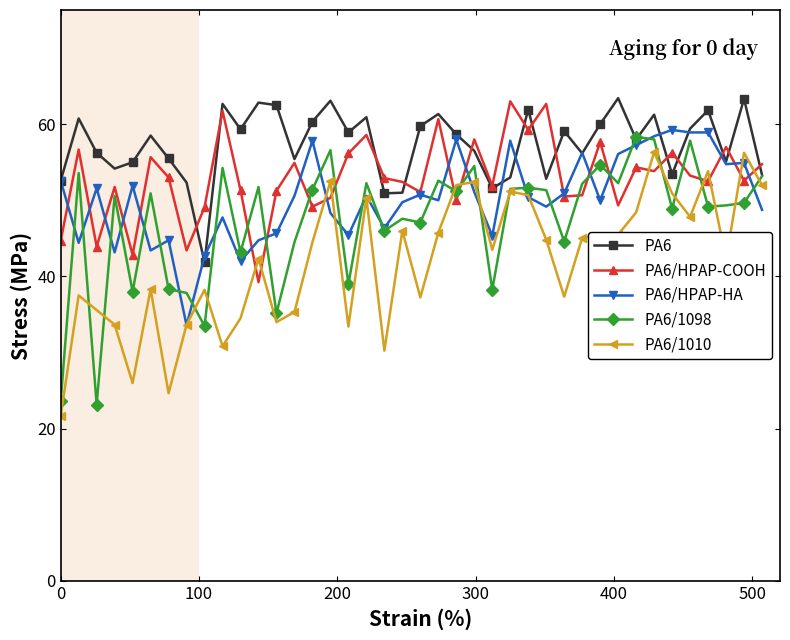

What is the label of the 33rd point from the left?

32